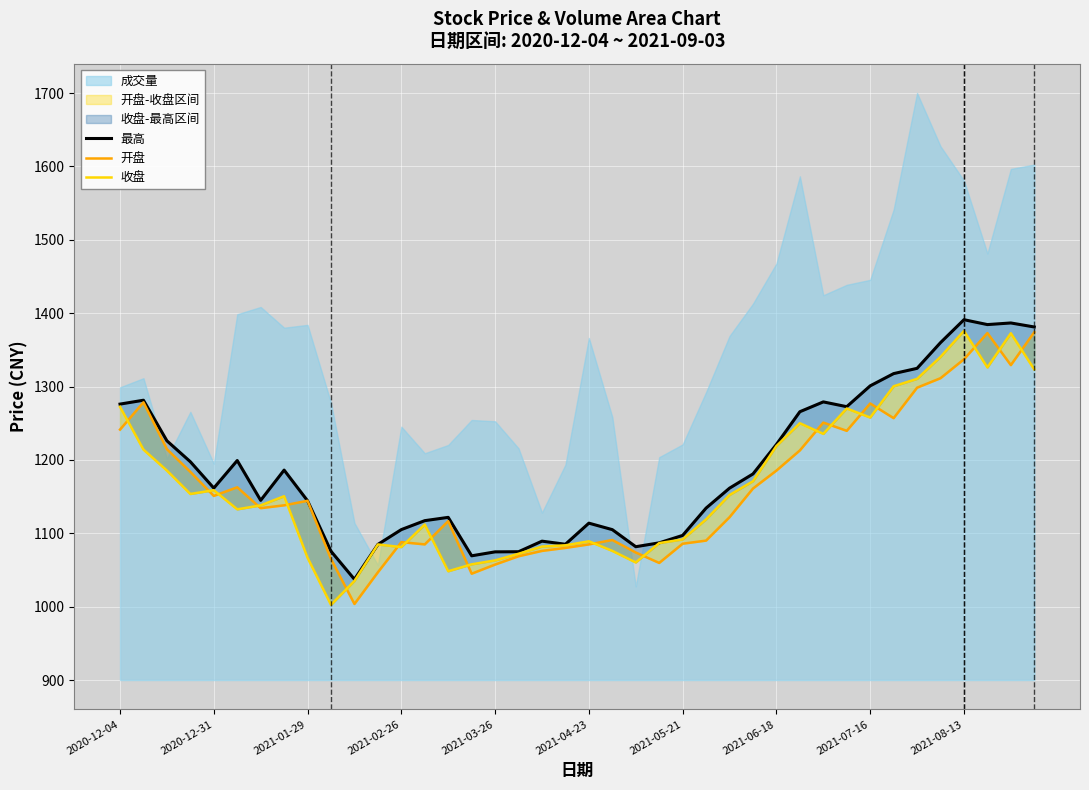

Which series changed the most between 2020-12-31 and 20?

开盘